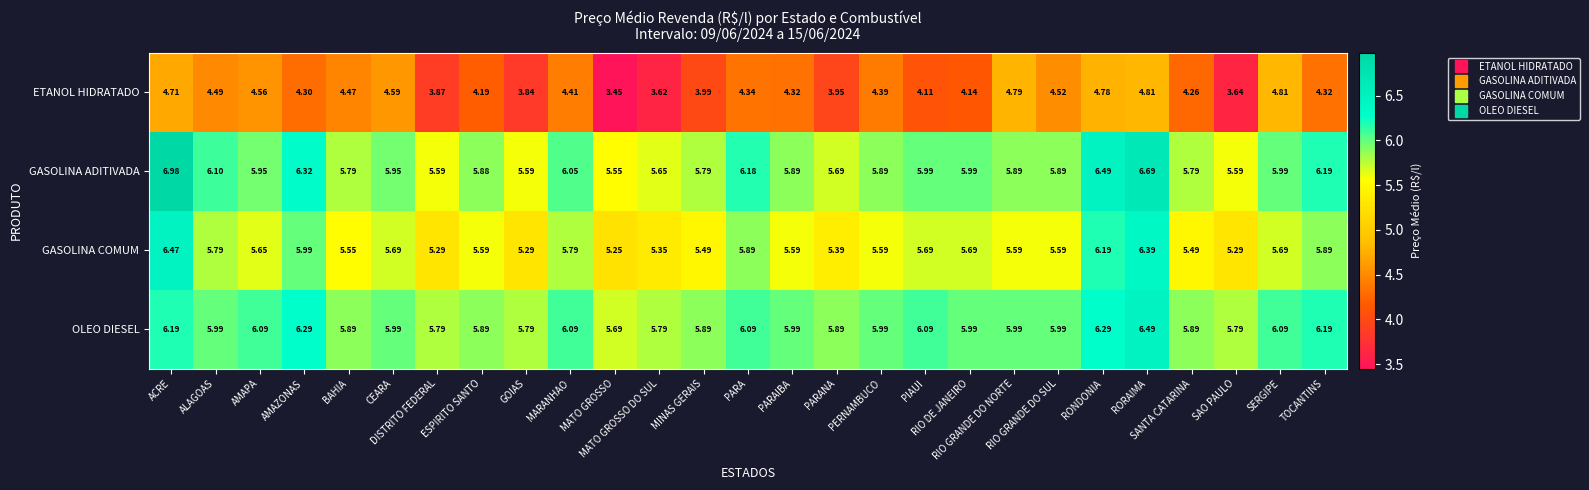

Which series has the largest total across all categories?

OLEO DIESEL